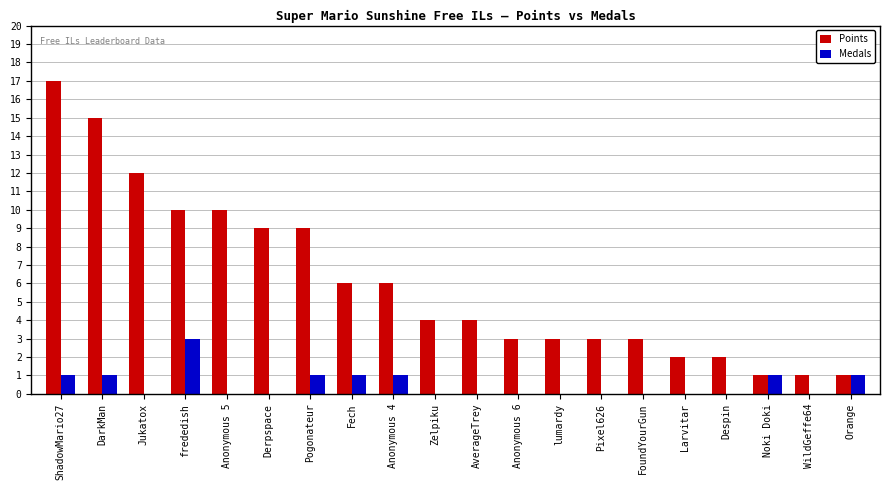

At which category is the sum across all series the highest?

ShadowMario27